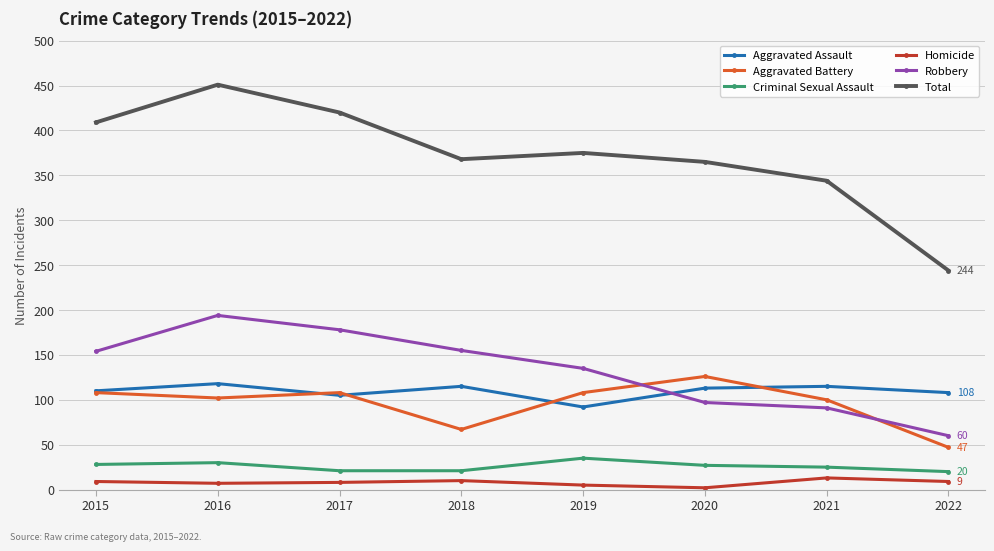

Is it true that Aggravated Battery equals 102 at 2016?

True